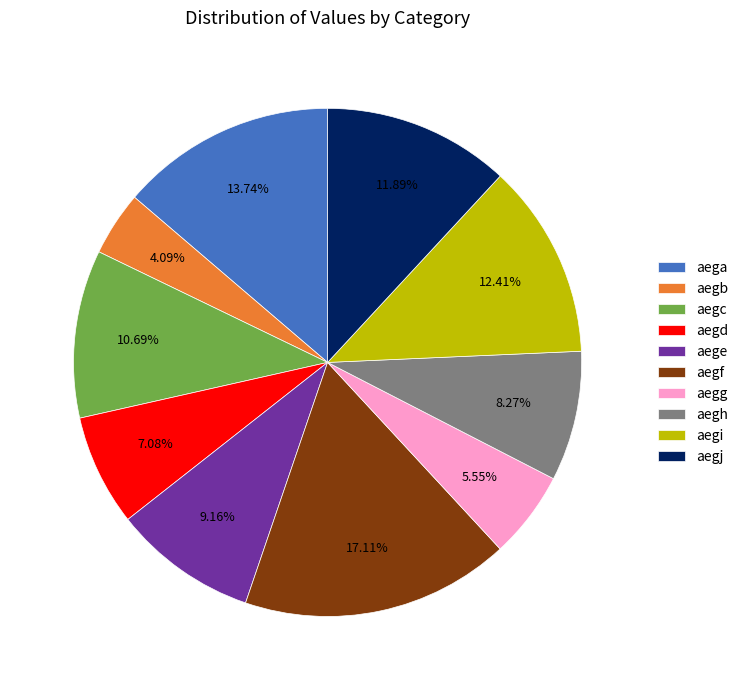

To the nearest percent, what is the difference between the aegb and aege slice percentages?

5%